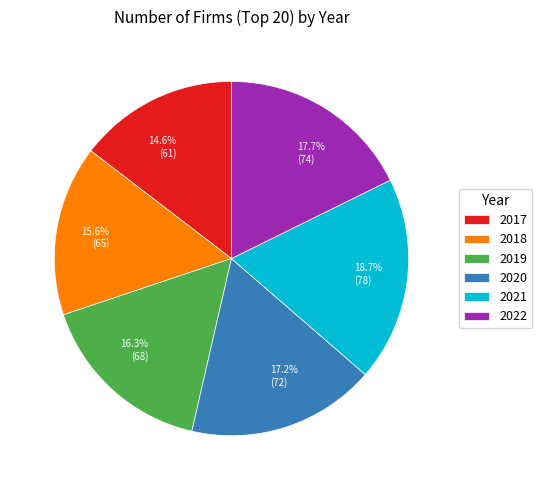

How many segments does this pie chart have?

6